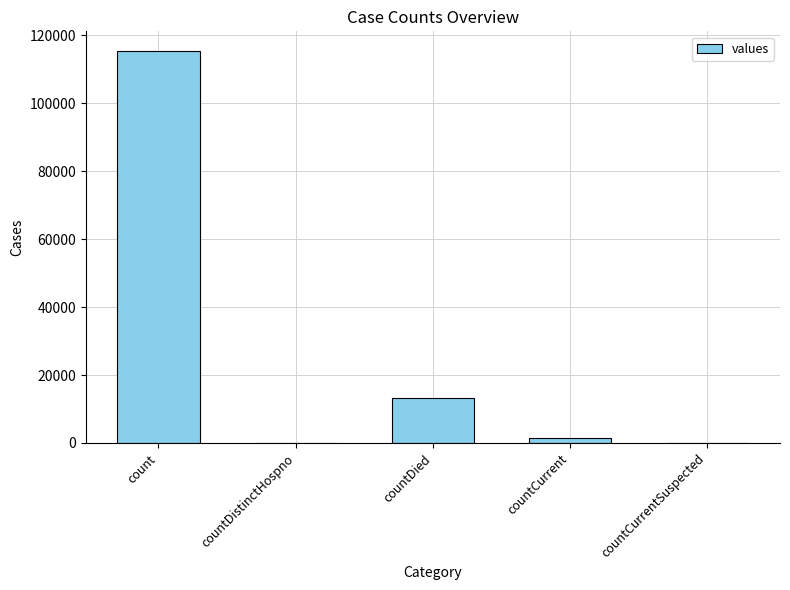

What is the maximum value shown in the chart?

115379